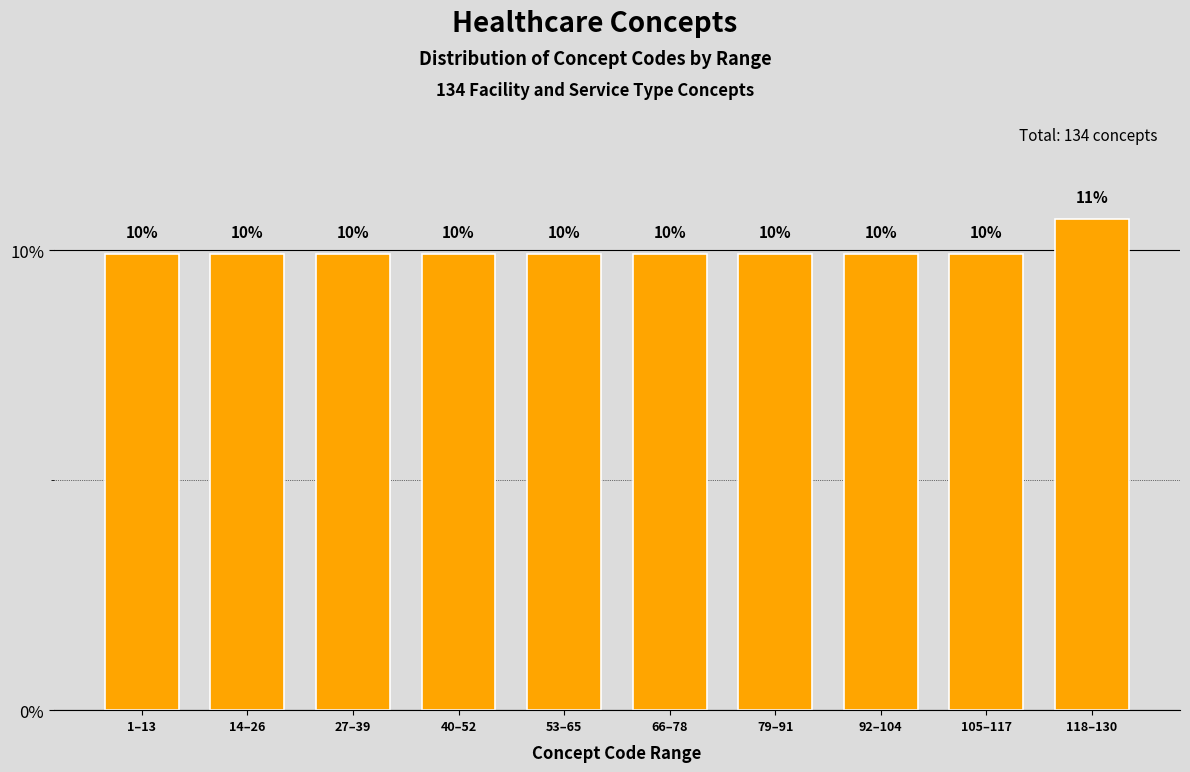

Does the chart contain any negative values?

No